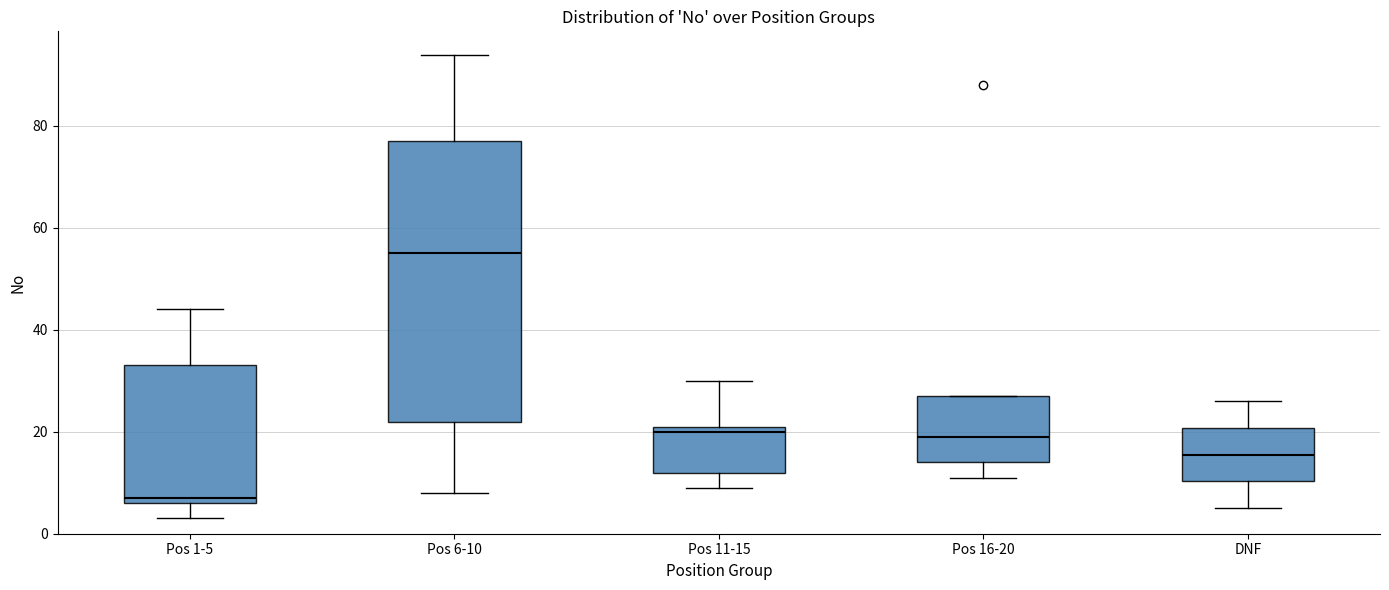

Which box has the lowest median line?

Pos 1-5